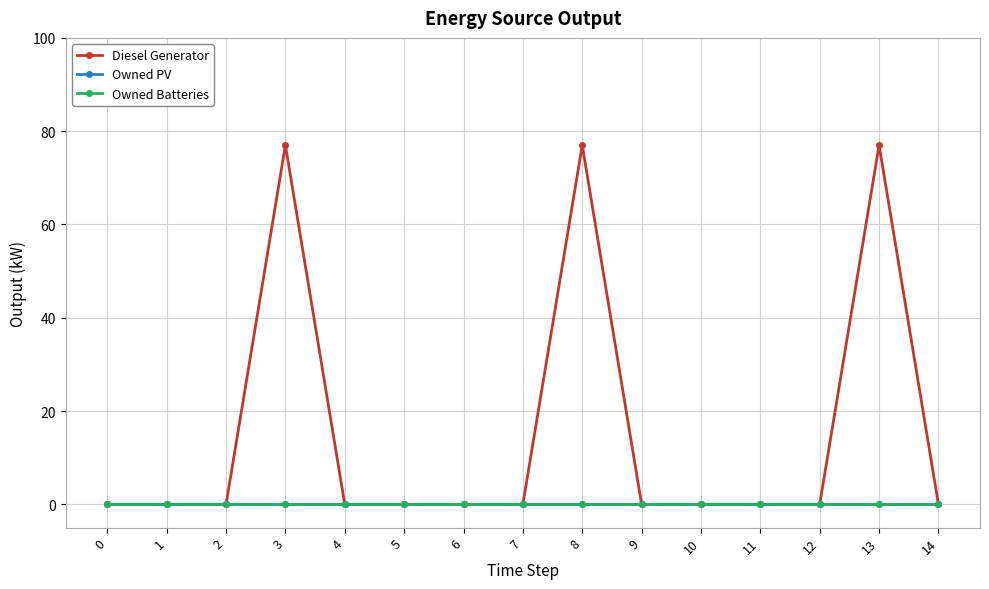

True or false: Owned PV has more than 0 interior local peaks.

False